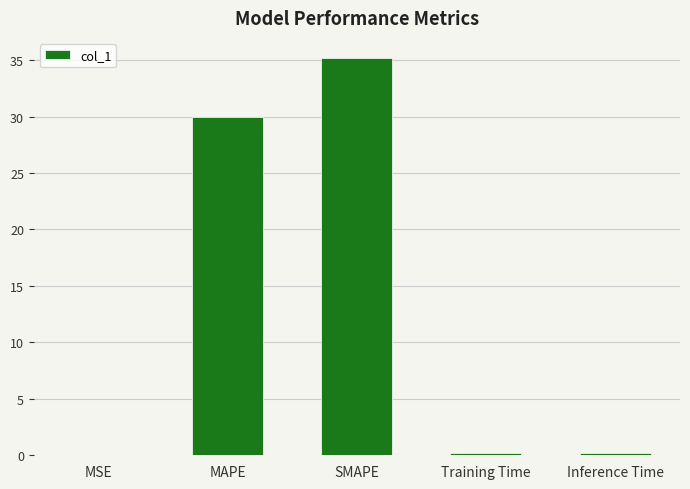

Are the bars horizontal?

No